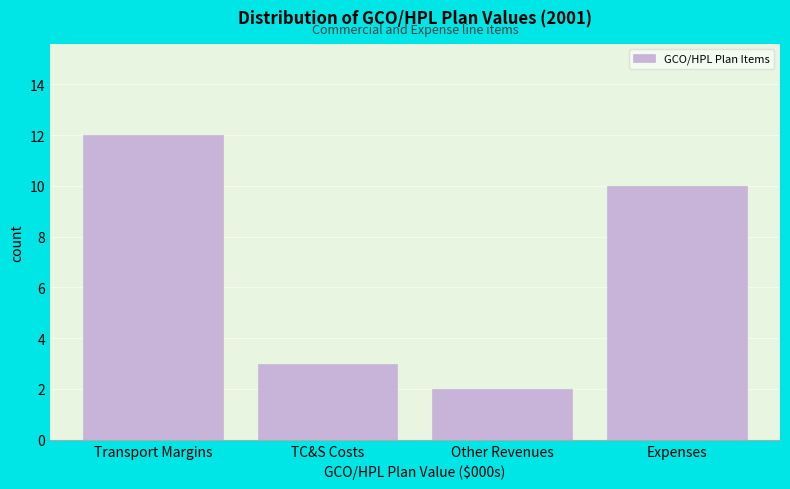

Reading left to right, what are all the values shown in this chart?

Transport Margins=12	TC&S Costs=3	Other Revenues=2	Expenses=10